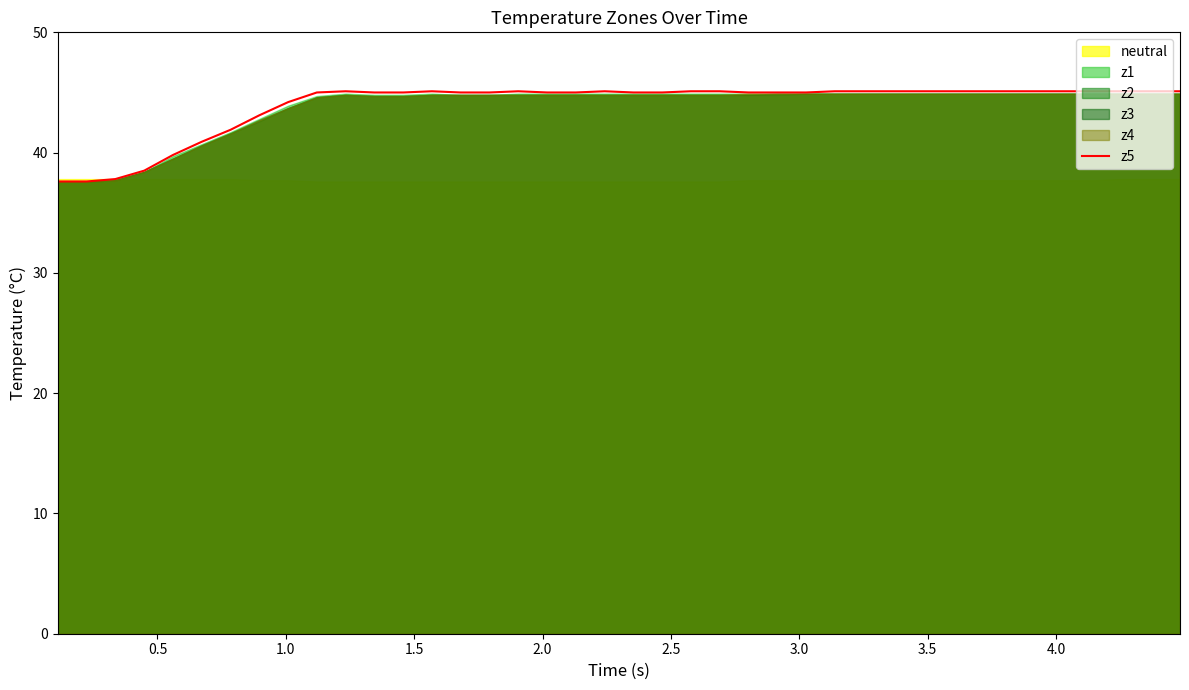

How many interior local peaks (higher than both neighbors) does the data have?

4